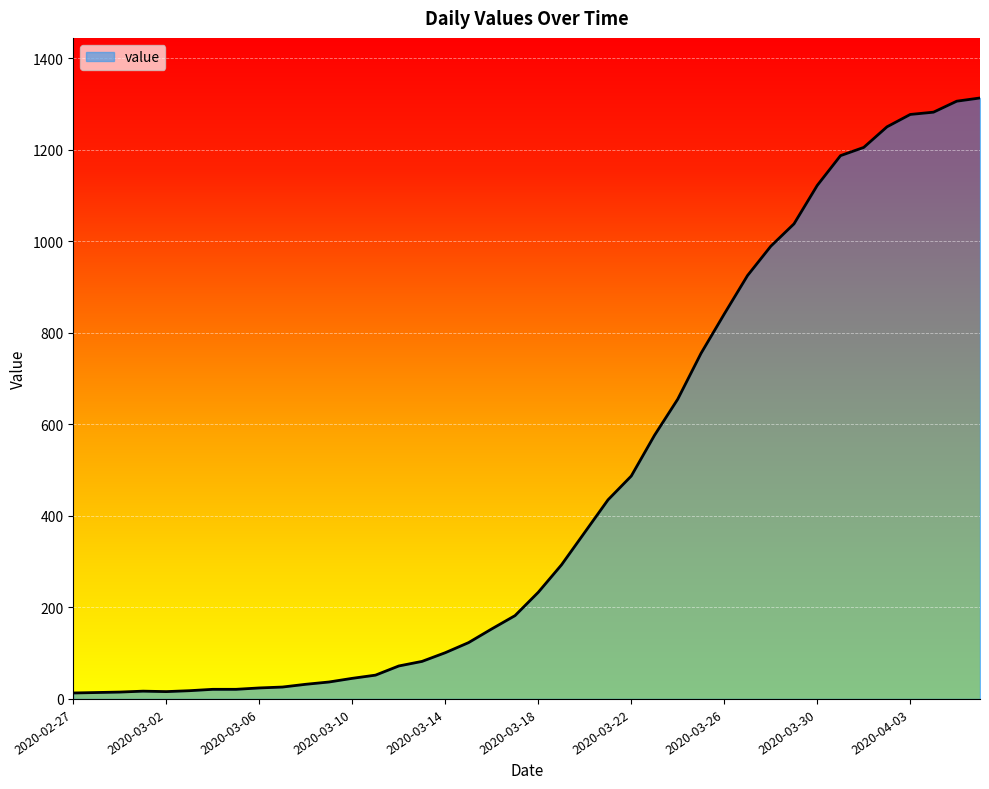

What is the maximum value shown in the chart?

1313